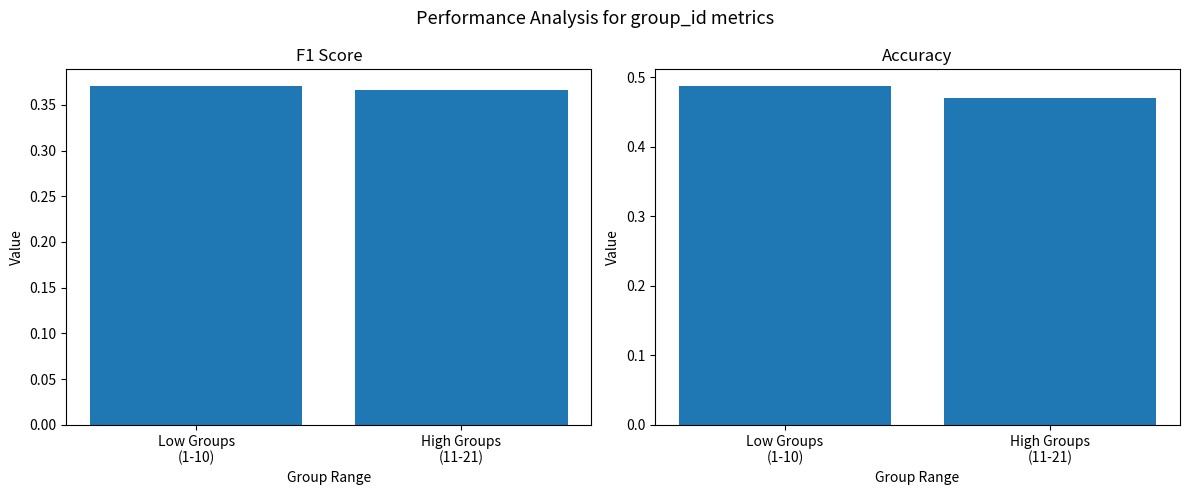

Are the bars horizontal?

No